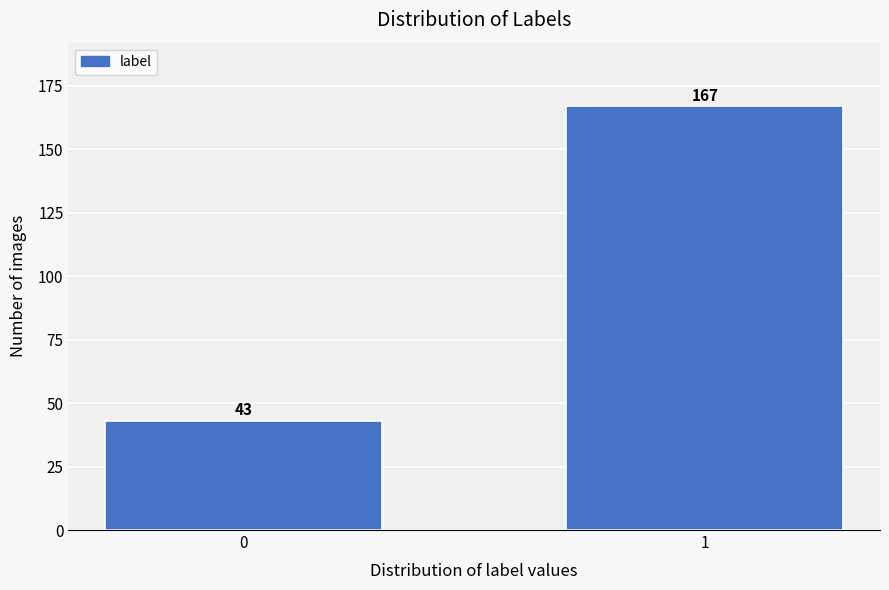

Reading left to right, list all the values displayed in this chart.

43	167